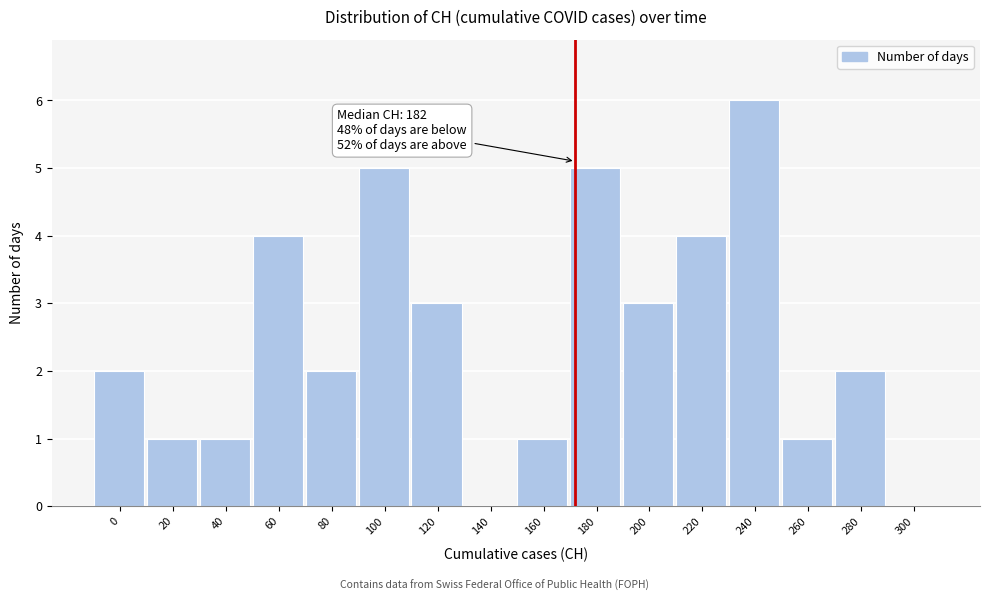

Reading left to right, extract all data points from this chart.

0=2	20=1	40=1	60=4	80=2	100=5	120=3	140=0	160=1	180=5	200=3	220=4	240=6	260=1	280=2	300=0